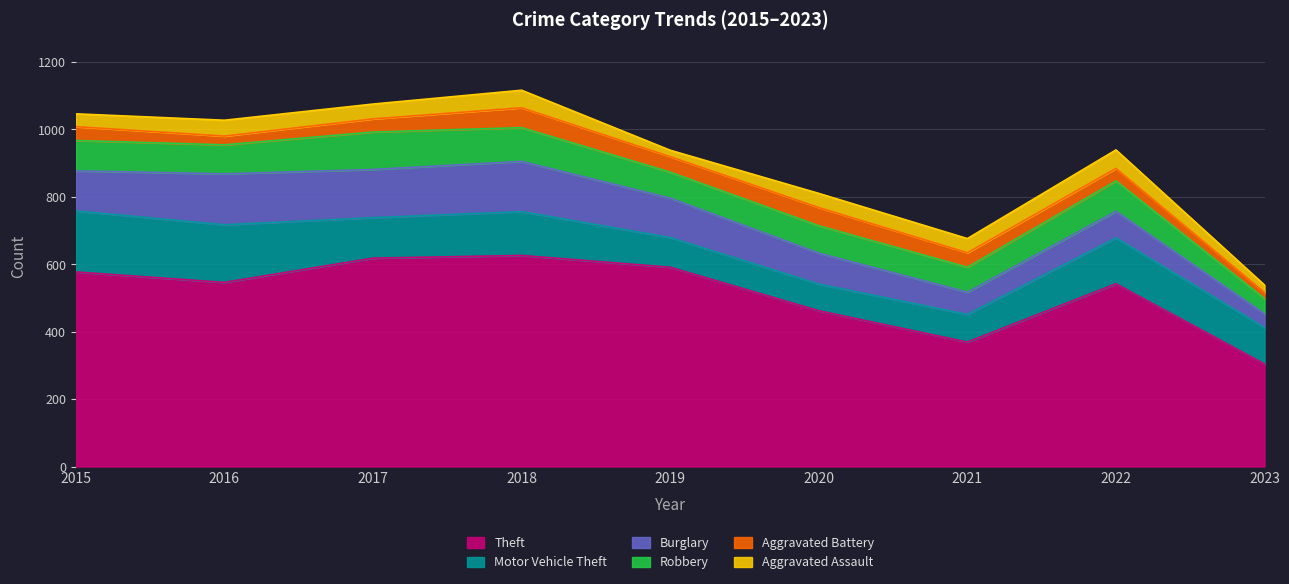

How many interior local peaks does the Motor Vehicle Theft series have?

2